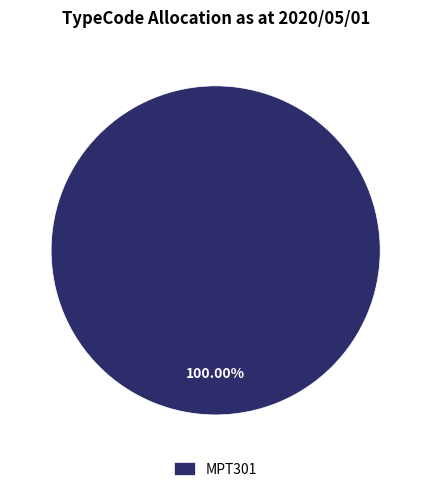

Does any single category account for the majority?

Yes